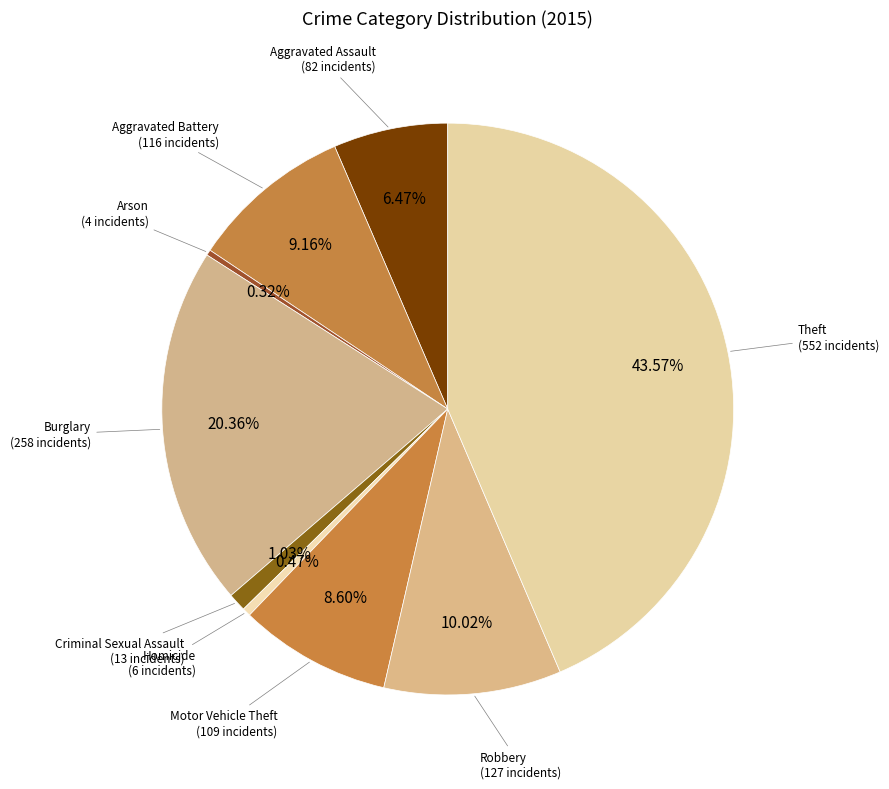

What is the ratio of the value at Homicide to the value at Criminal Sexual Assault?

0.5